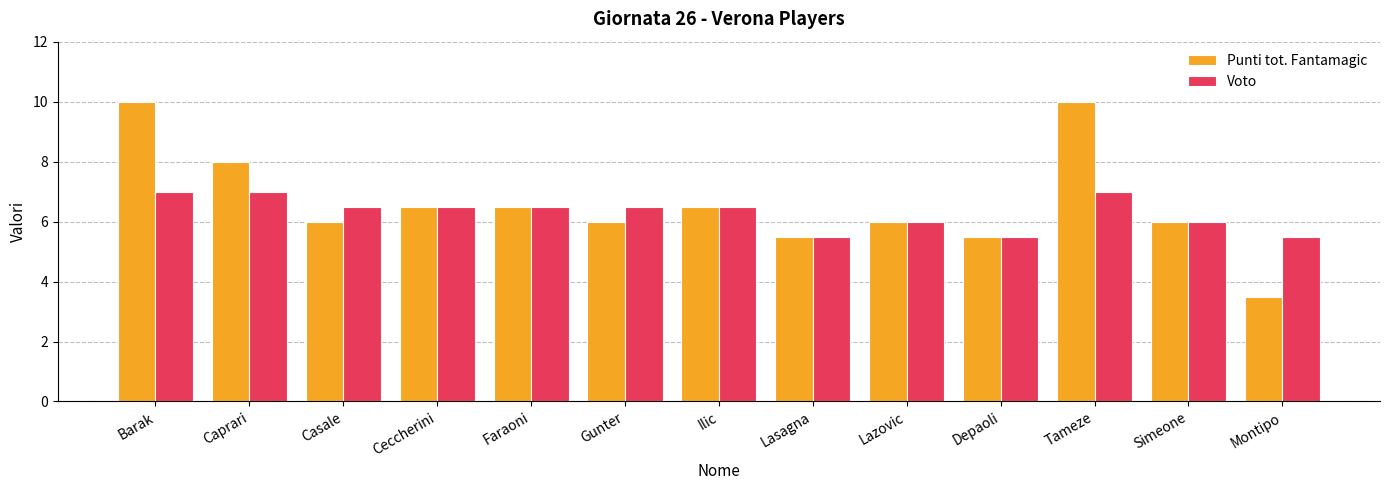

Between Simeone and Montipo, which series saw the biggest shift?

Punti tot. Fantamagic